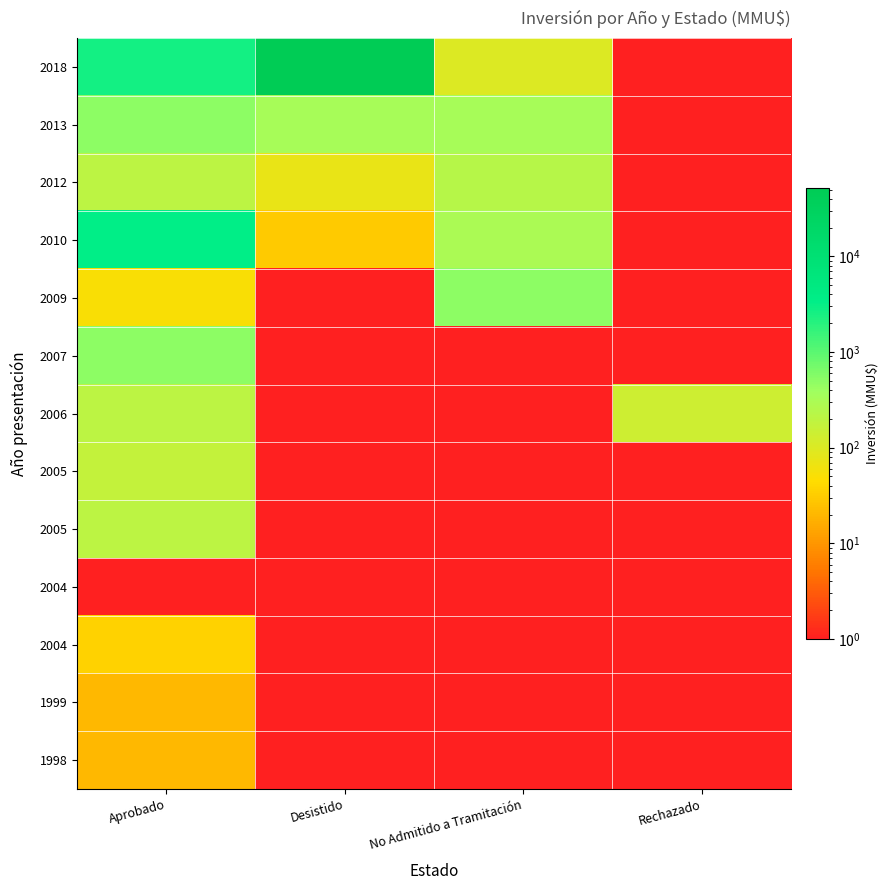

Between Desistido and Rechazado, which is larger?

Desistido